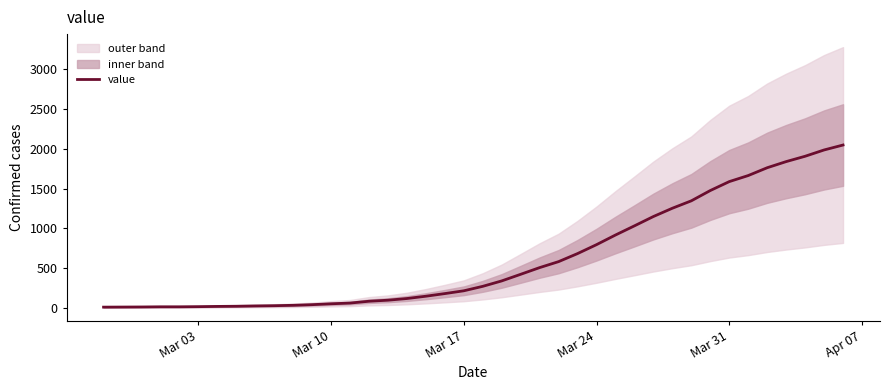

What is the difference between the maximum and minimum values?

2034